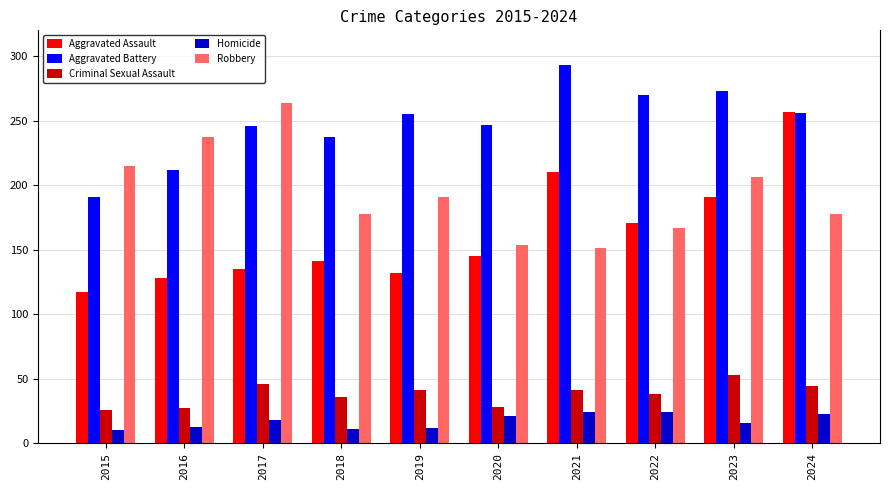

What is the difference between the Criminal Sexual Assault values at 2021 and 2020?

13